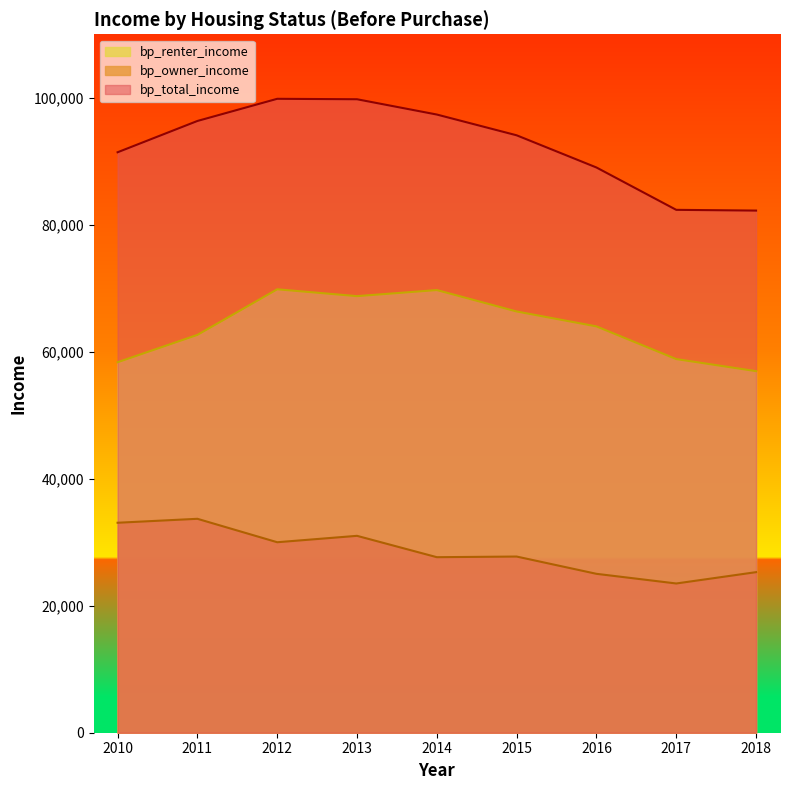

Rank the series at 2018 from lowest to highest value.

bp_owner_income, bp_renter_income, bp_total_income